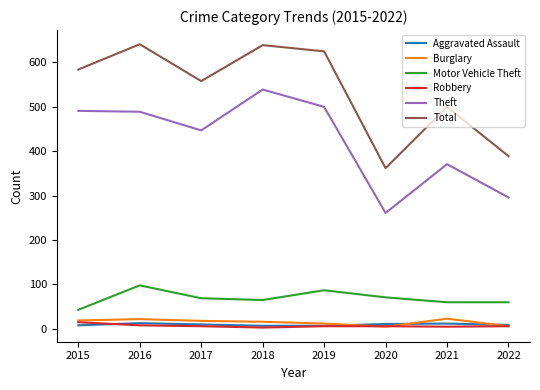

At which label is Theft closest to 400?

2021